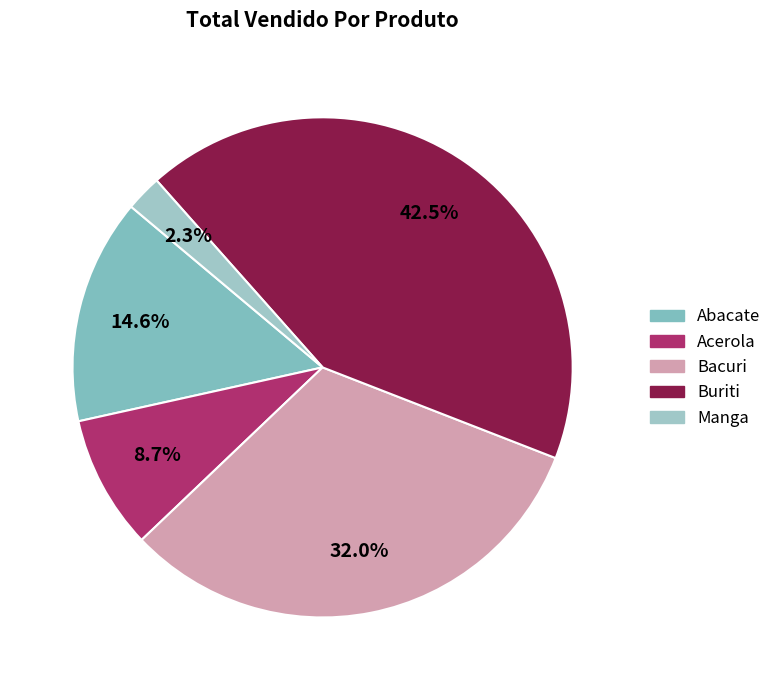

To the nearest percent, what is the difference between the Buriti and Abacate slice percentages?

28%